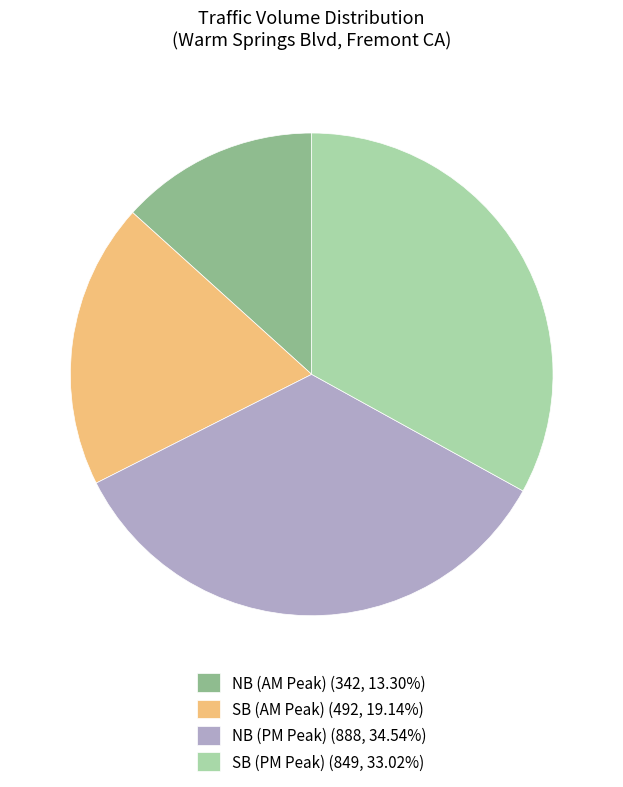

Do SB (AM Peak) (492, 19.14%) and SB (PM Peak) (849, 33.02%) together represent more than half of the pie?

Yes